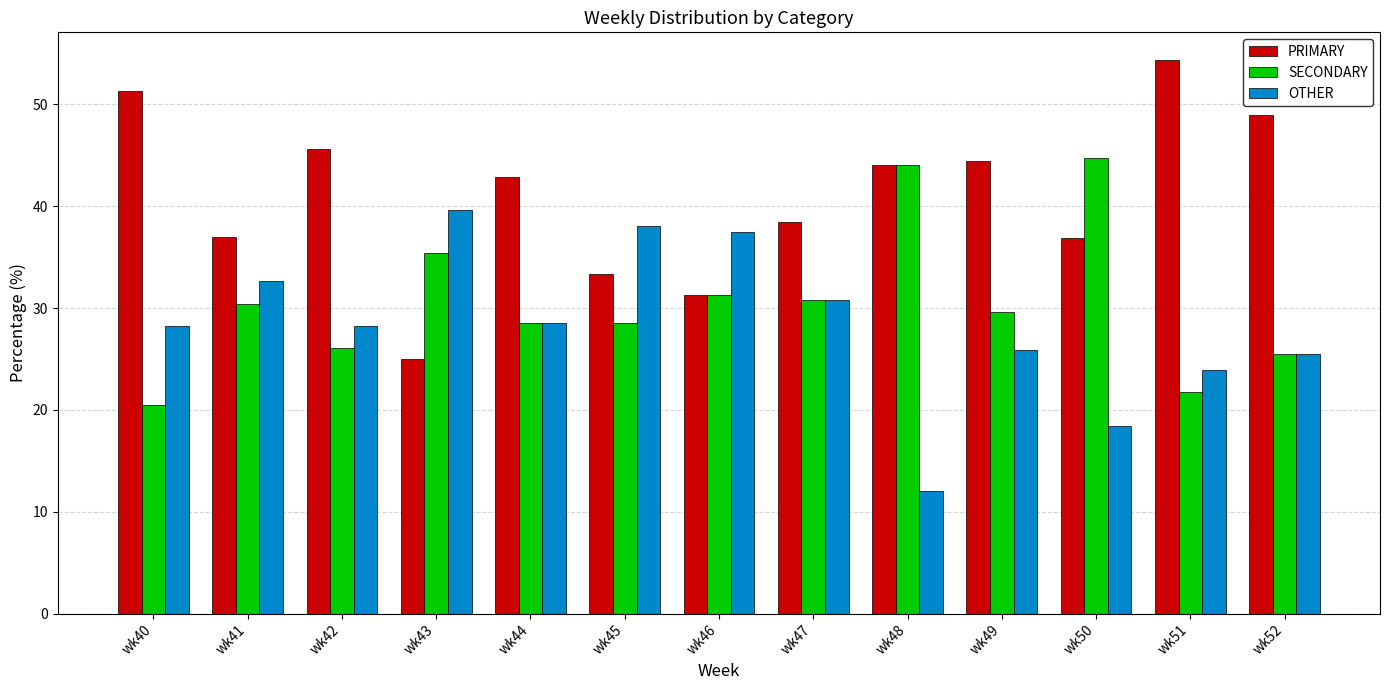

Which series changed the most between wk47 and wk48?

OTHER